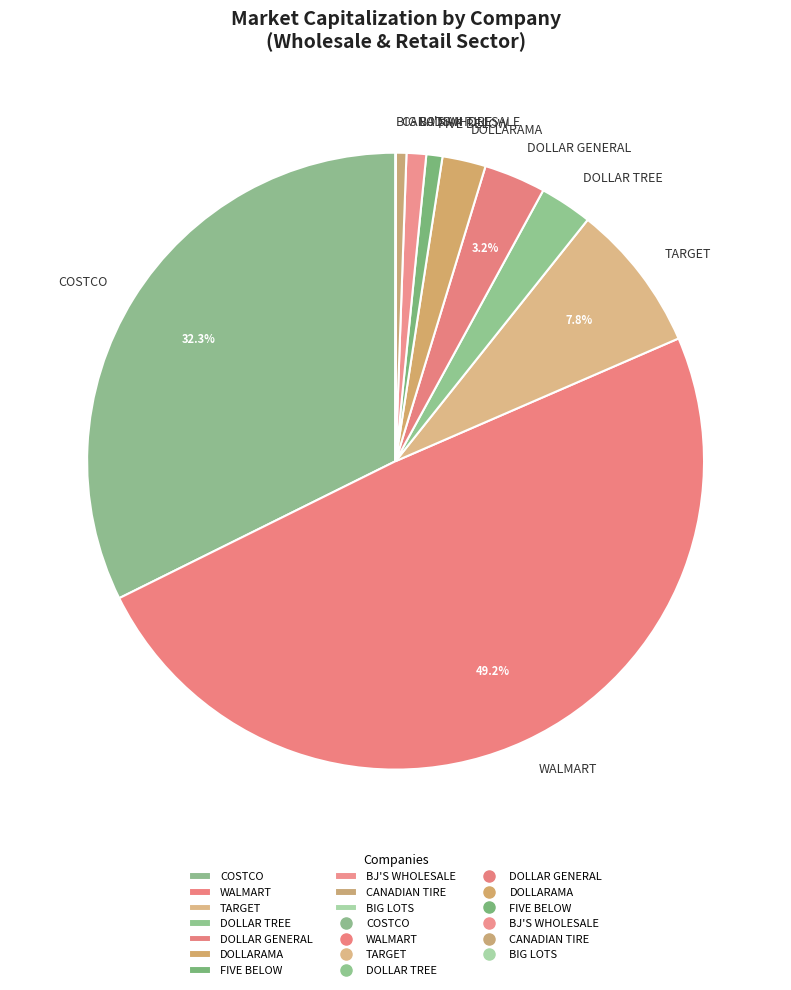

Do DOLLAR GENERAL and TARGET together represent more than half of the pie?

No